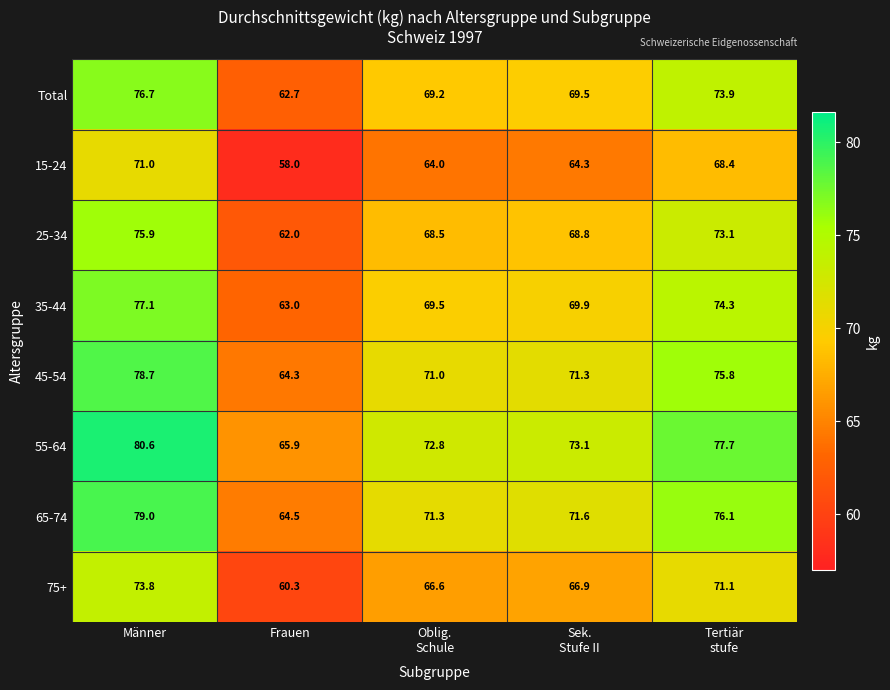

What is the difference between the maximum and minimum values in the Total series?

14.0